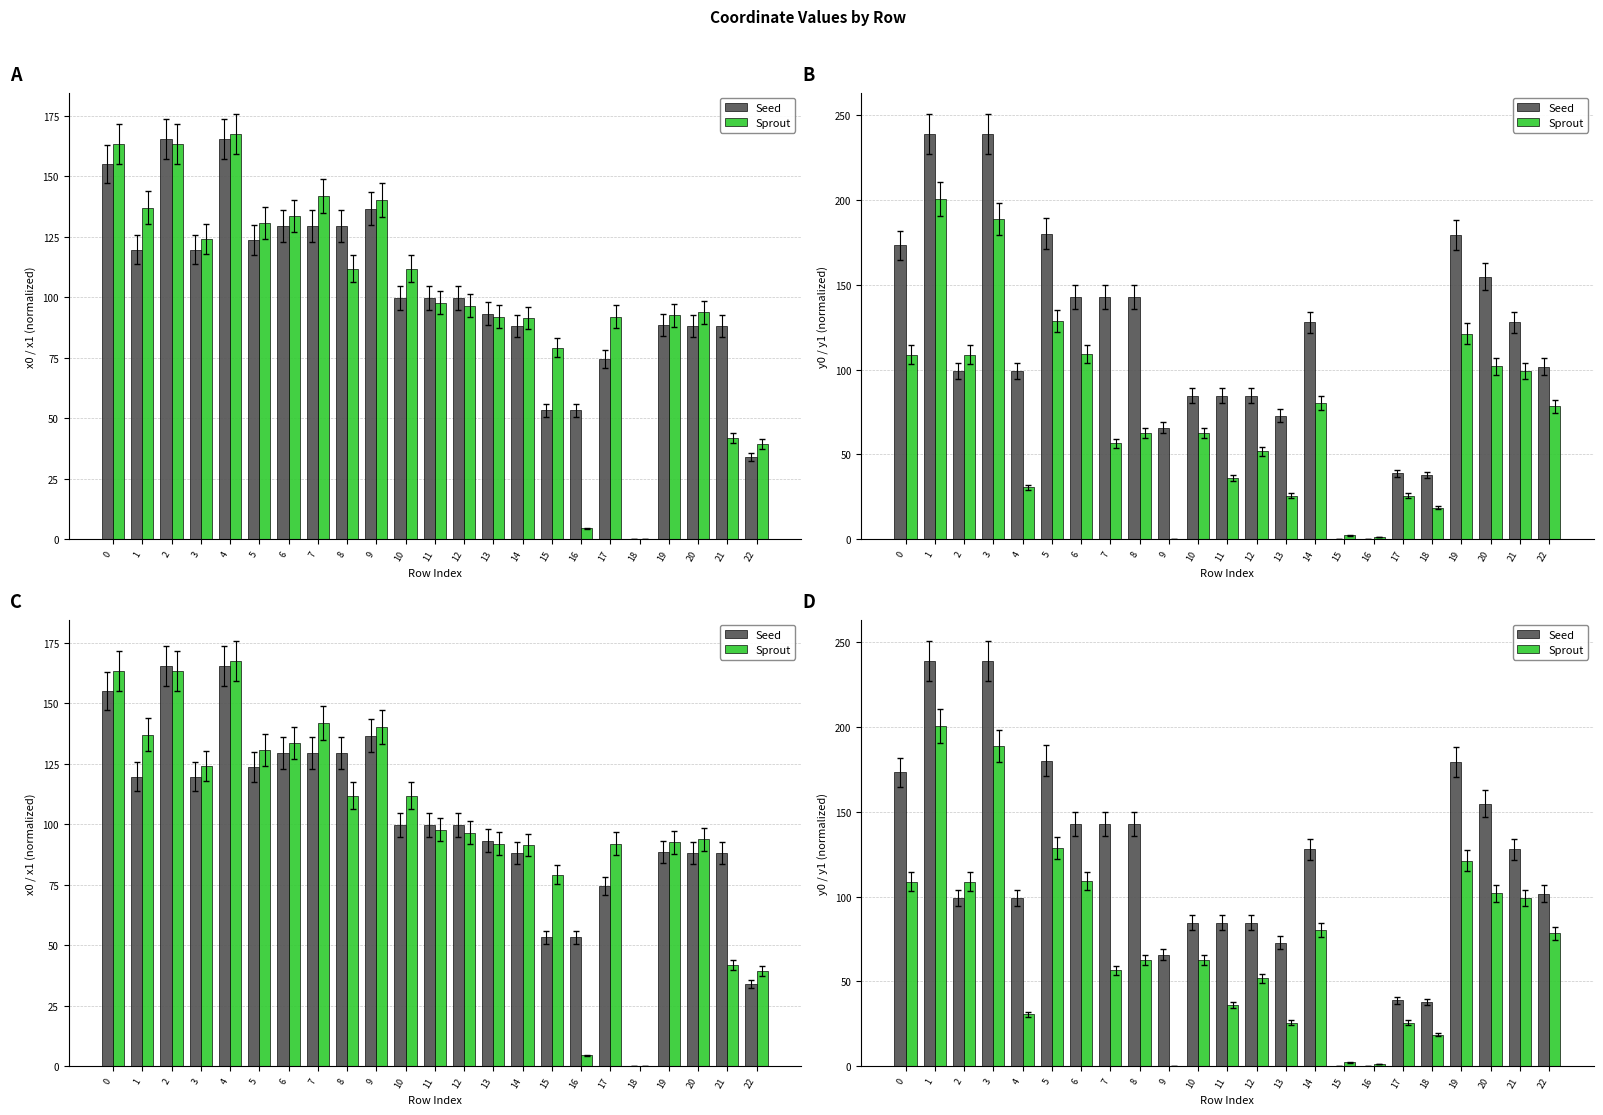

Which series has the largest total across all categories?

Seed